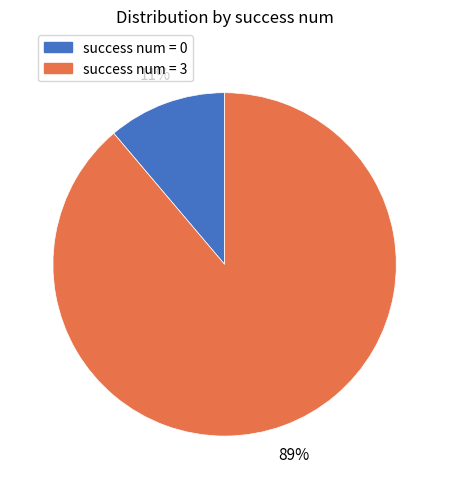

Does any single category account for the majority?

Yes